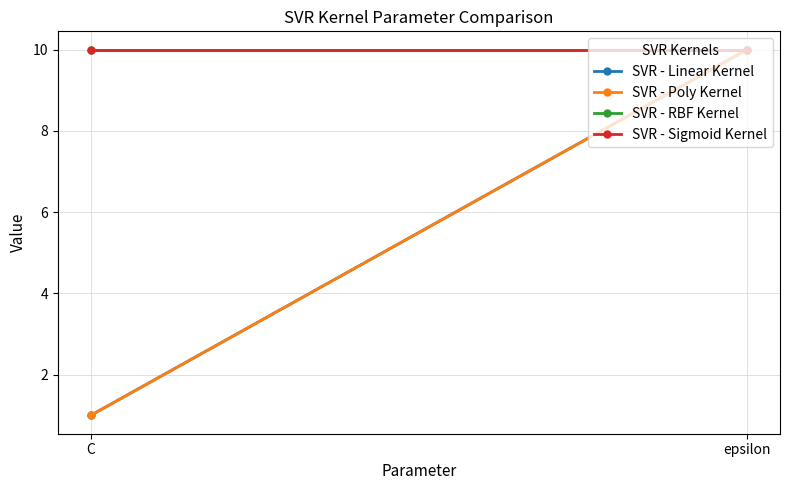

What is the average value of the SVR - Linear Kernel series?

6